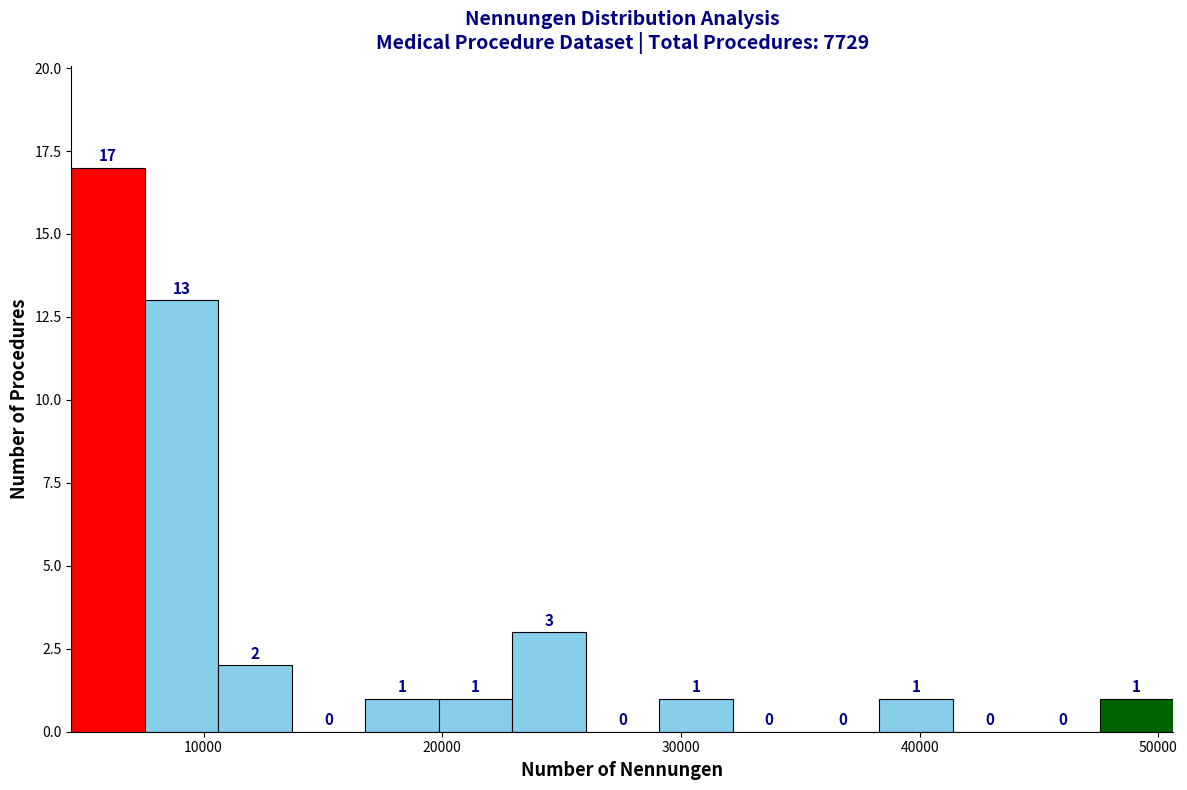

Read against the x-axis, roughly where is the centre of the tallest bar?

6000